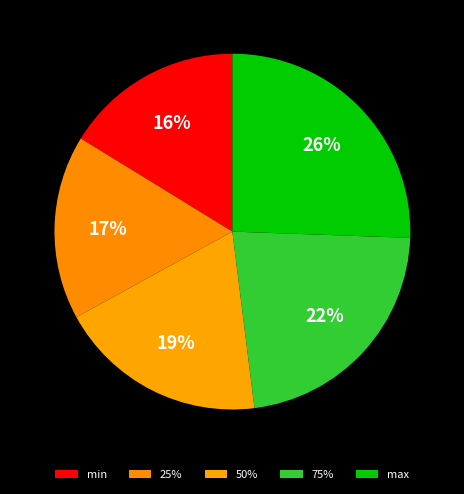

What percentage is NOT represented by 75%?

77.5%